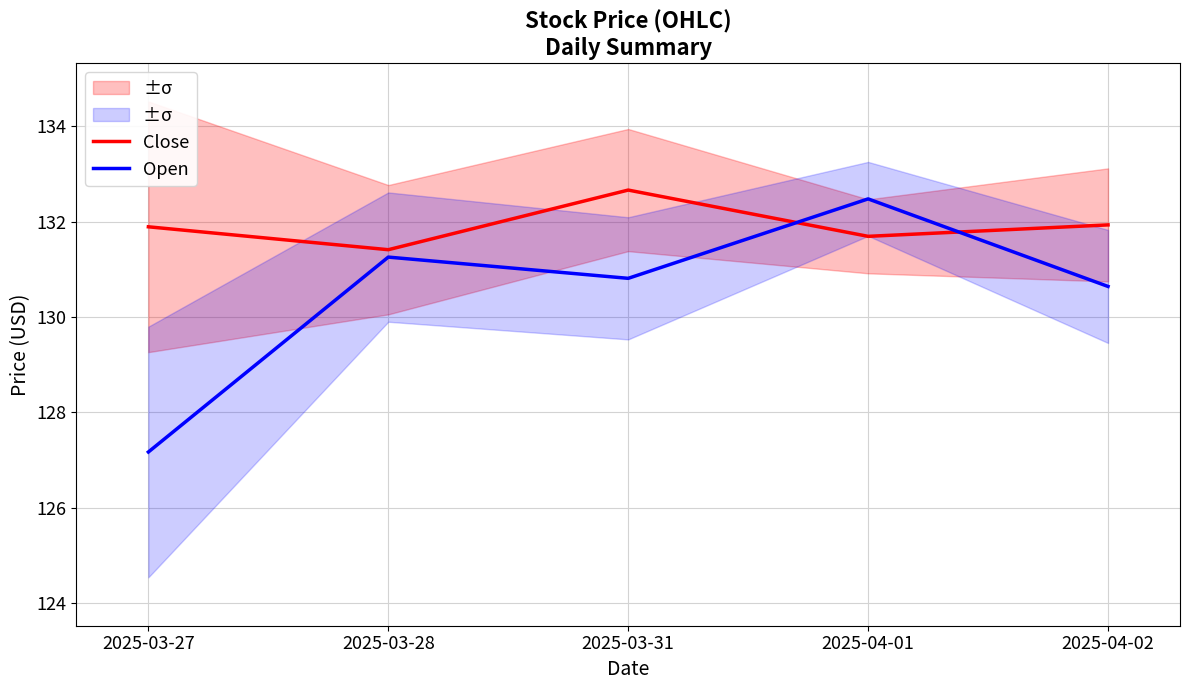

Which series has the largest total across all categories?

Close